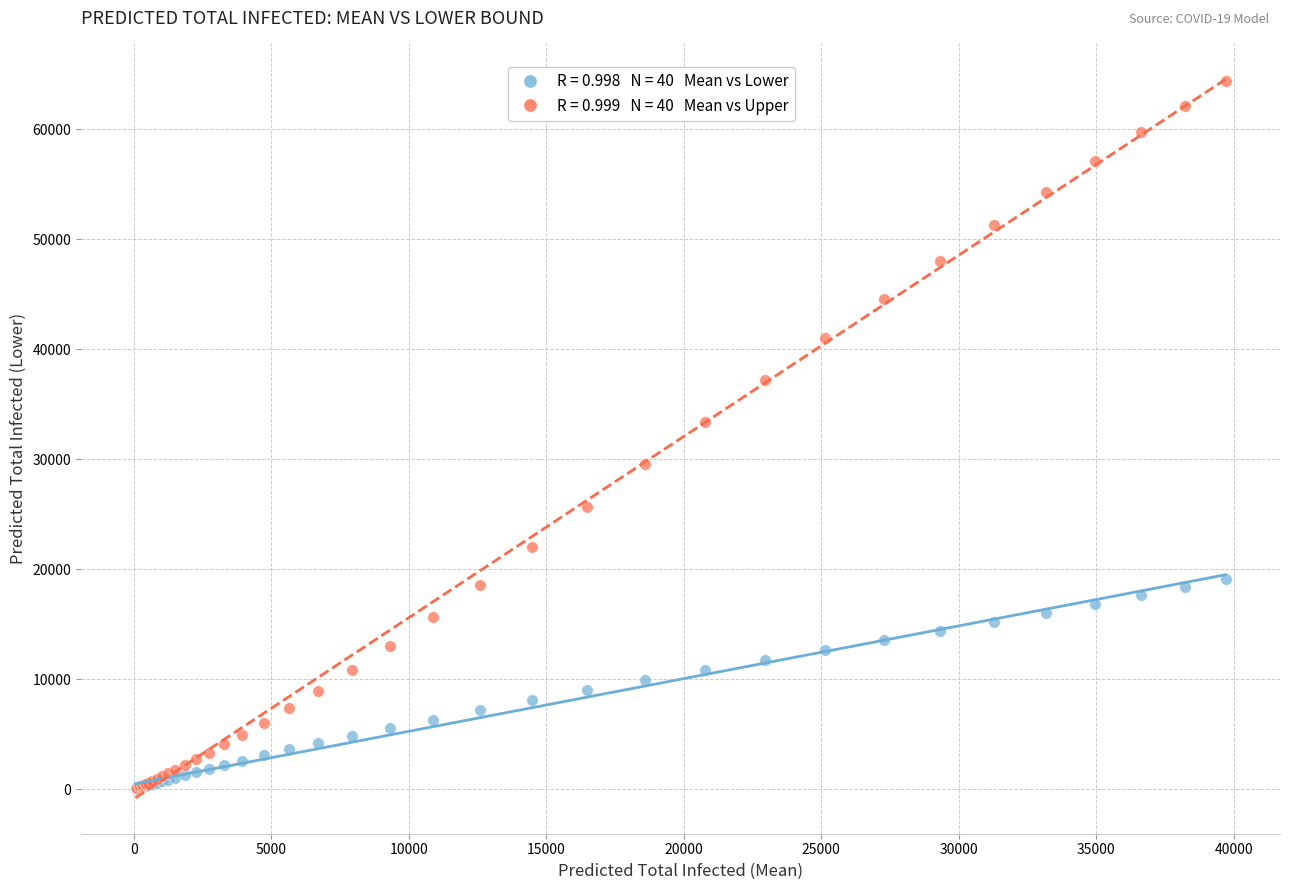

Across all series, what Y value is closest to 32195?

33408